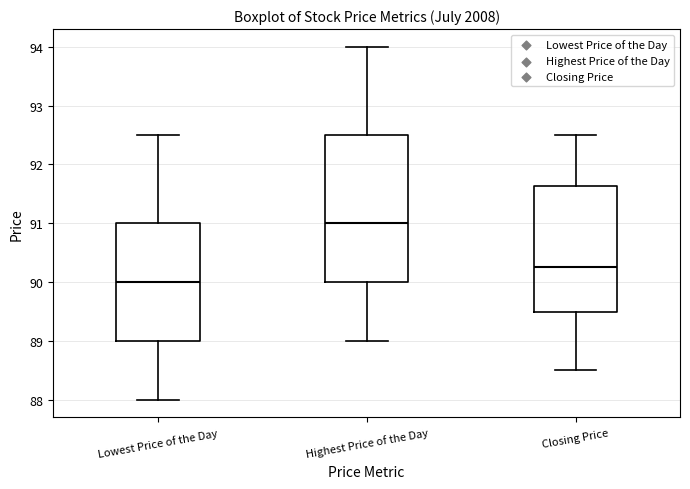

Reading left to right, read every box against the y-axis: the position of its median line, the range the box covers, and the ends of its whiskers. The values are not printed on the chart, so give them approximately, as read against the axis.

Lowest Price of the Day: median 90.0, box 89.0 to 91.0, whiskers 88.0 to 92.5
Highest Price of the Day: median 91.0, box 90.0 to 92.5, whiskers 89.0 to 94.0
Closing Price: median 90.3, box 89.5 to 91.6, whiskers 88.5 to 92.5